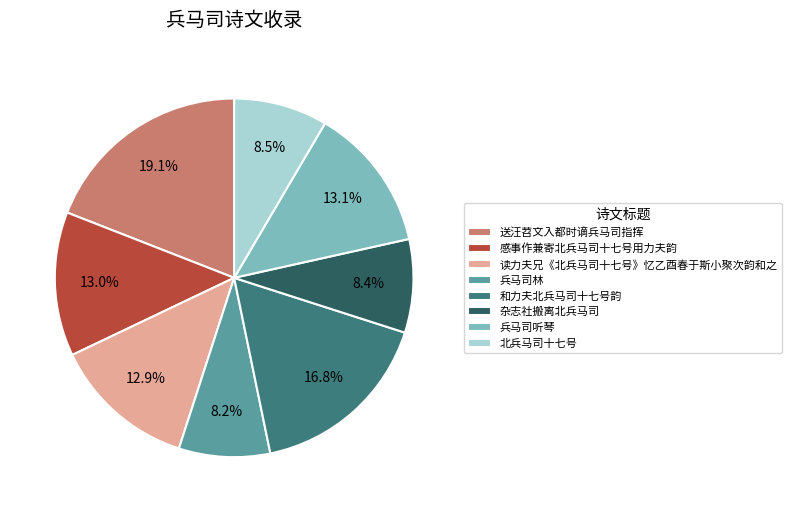

Is 兵马司听琴 the majority of the pie?

No